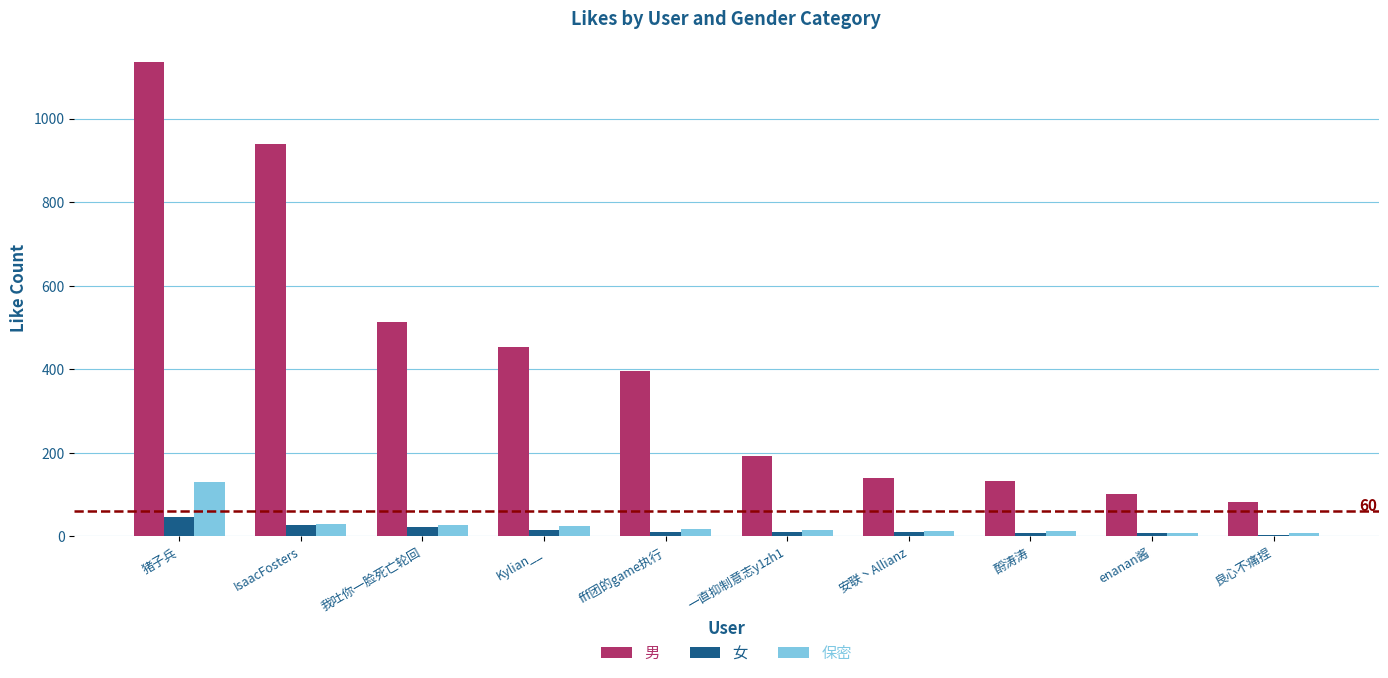

What is the sum of the 男 values at Kylian__ and IsaacFosters?

1390